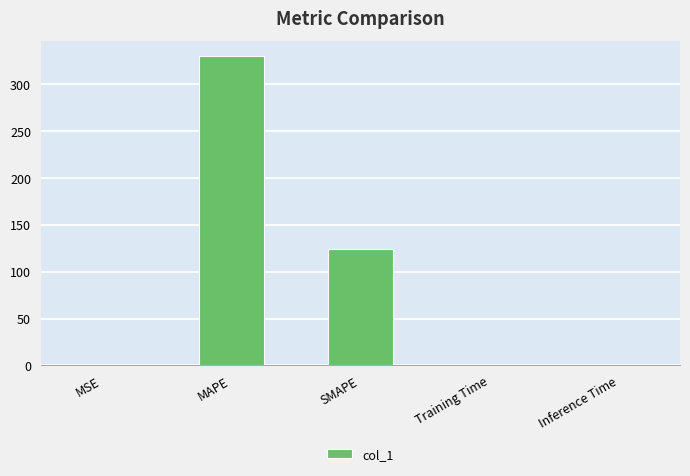

What is the approximate value at SMAPE?

124.5